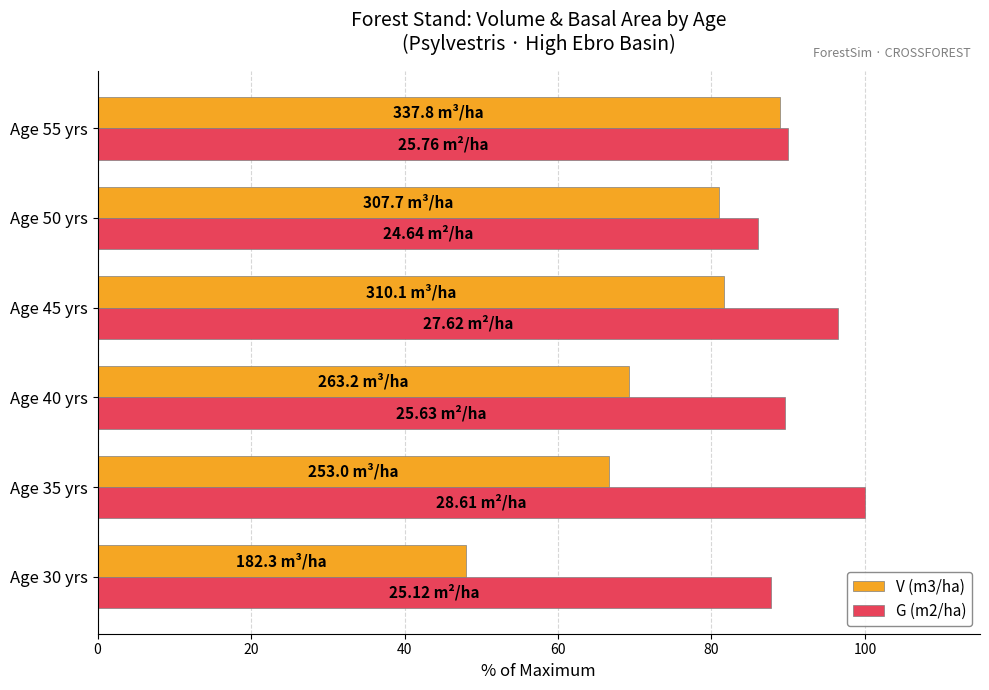

What is the sum of all V (m3/ha) values?

435.4